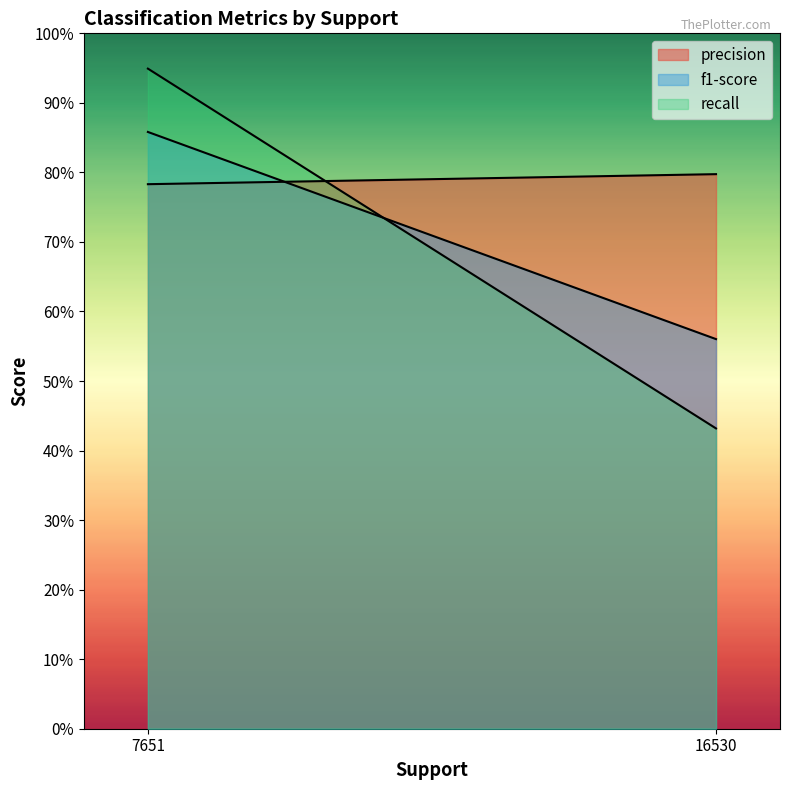

Reading right to left, extract all data points from this chart.

precision: 16530=0.8	7651=0.8
f1-score: 16530=0.6	7651=0.9
recall: 16530=0.4	7651=0.9